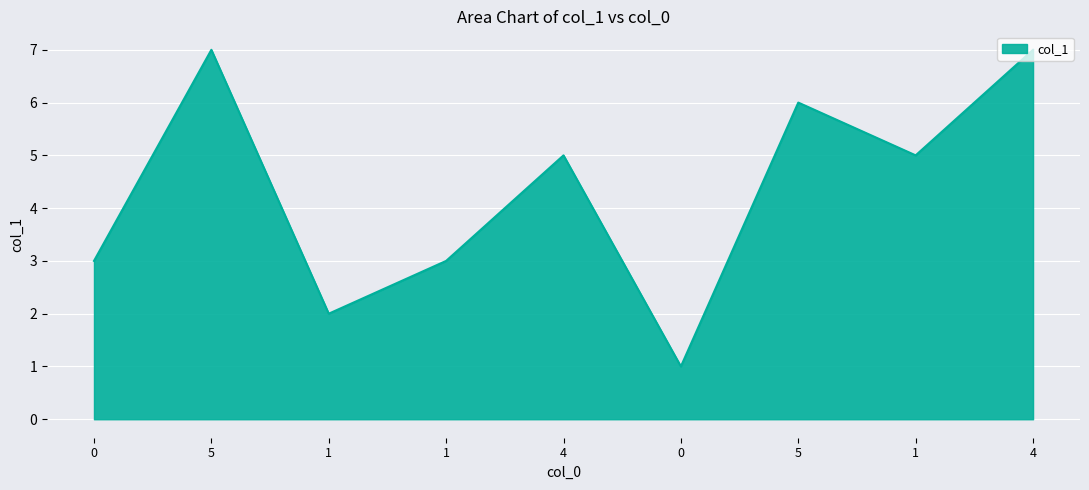

How many lines are shown in the chart?

1